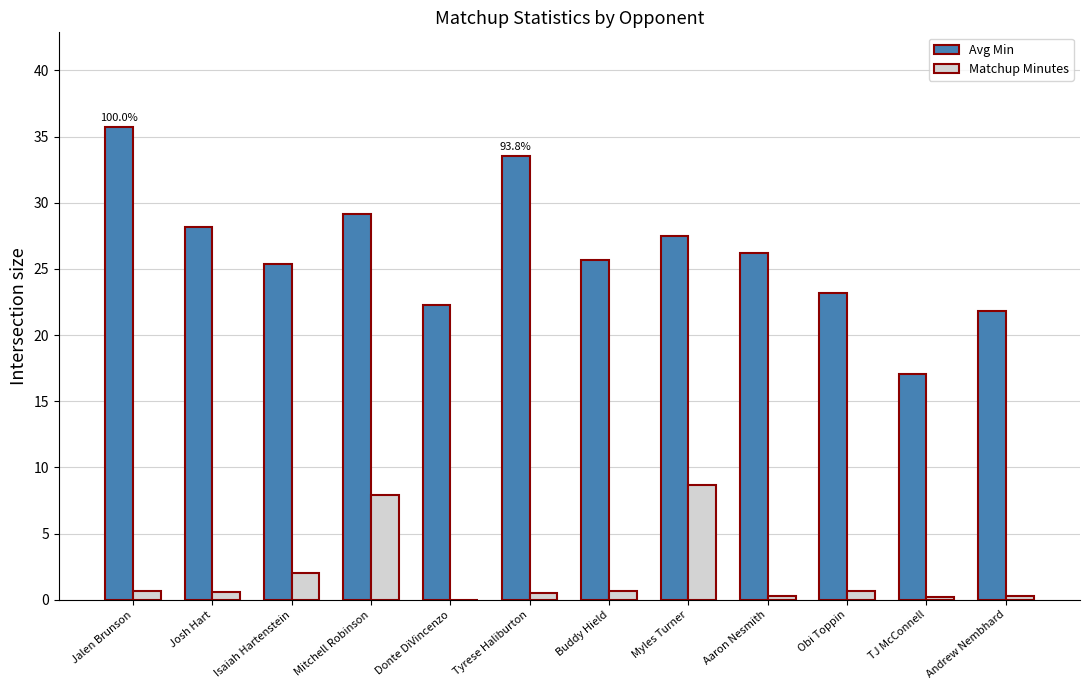

What is the sum of all Avg Min values?

315.6